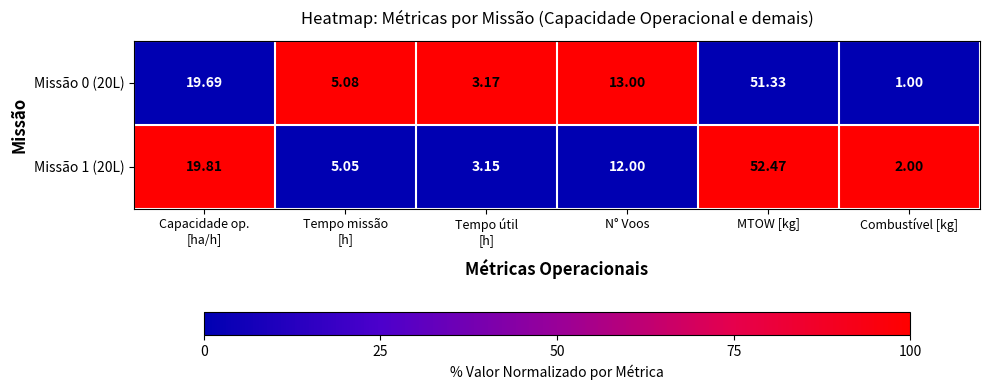

Which series has the widest spread of values?

Missão 1 (20L)